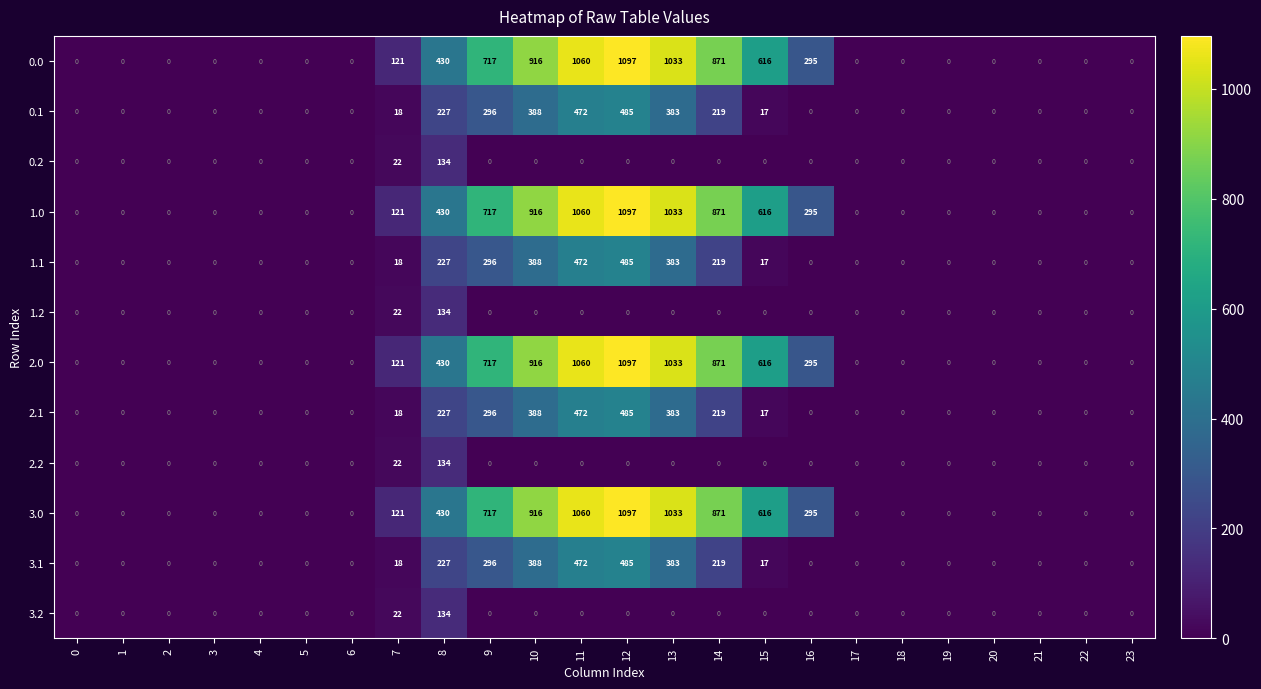

How many series are shown in this chart?

12